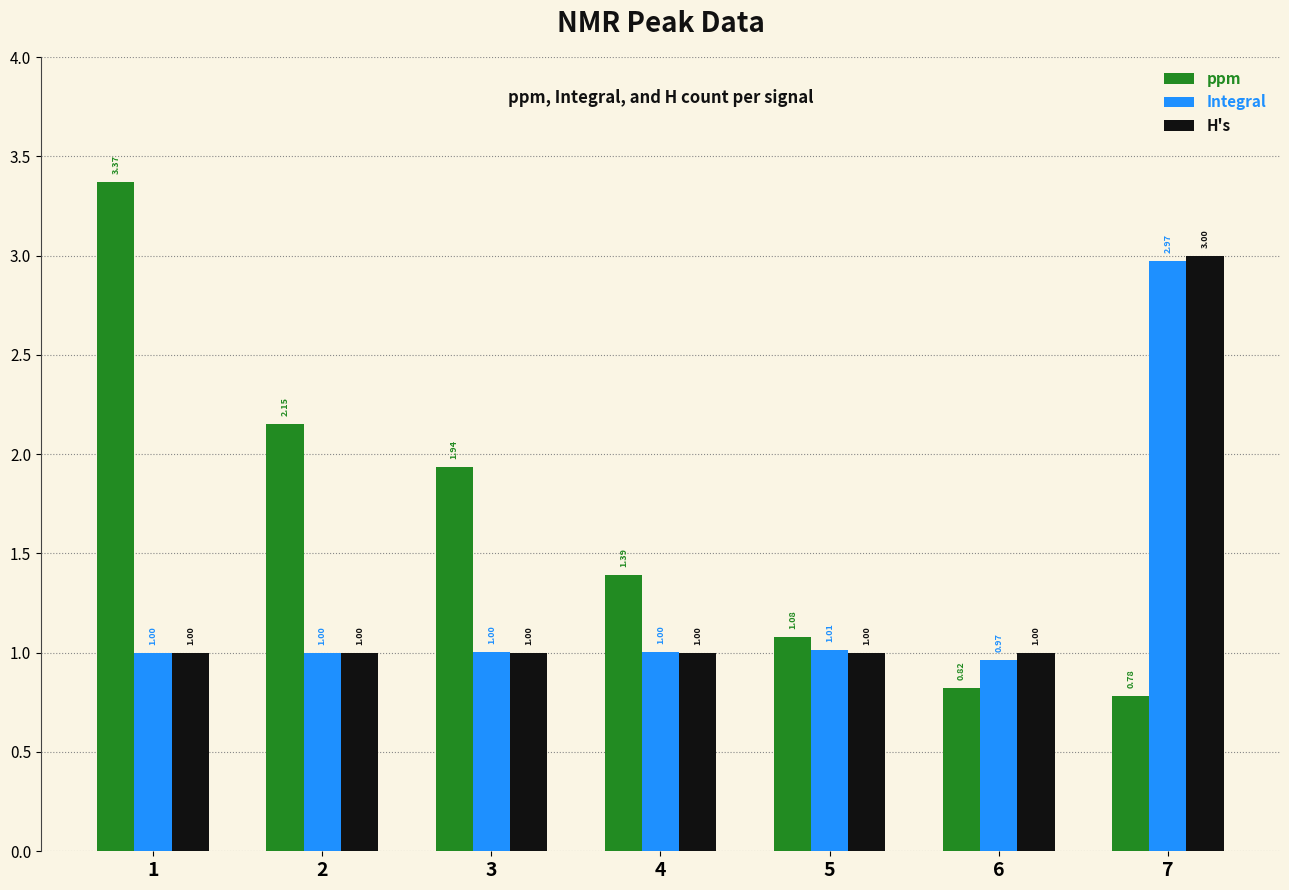

What is the value of the Integral bar at the 5th from the left?

1.0